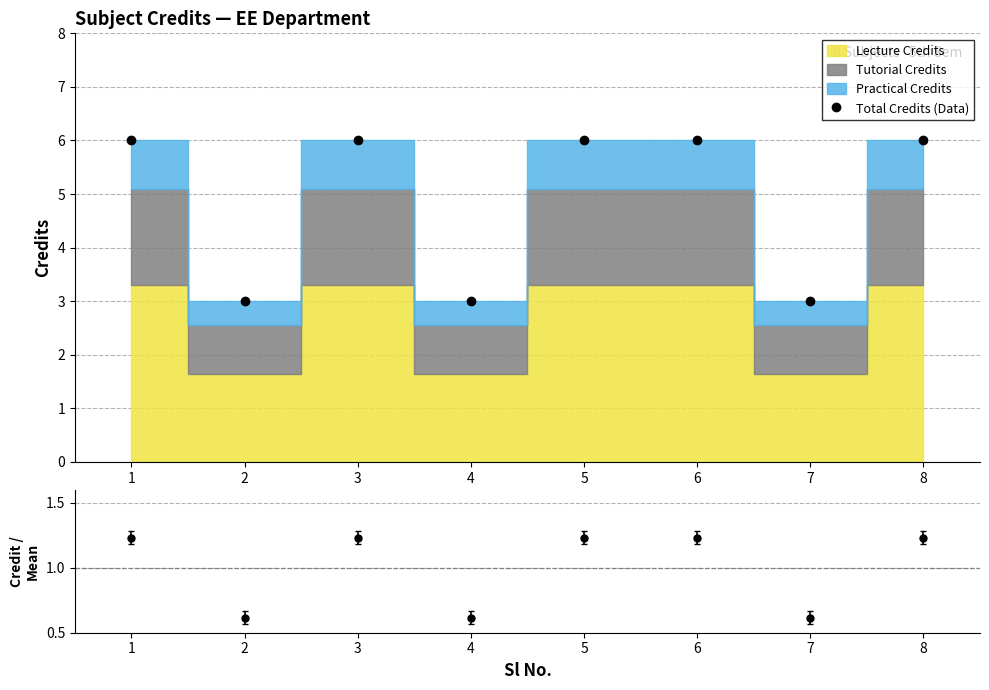

Between 1 and 7, which series saw the biggest shift?

Total Credits (Data)